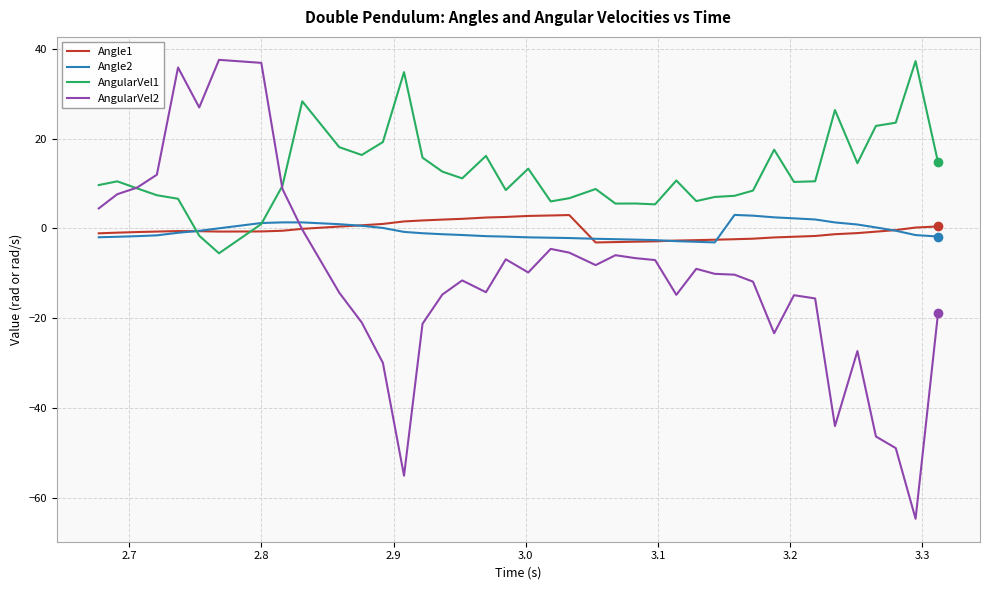

What is the minimum value for Angle1?

-3.1